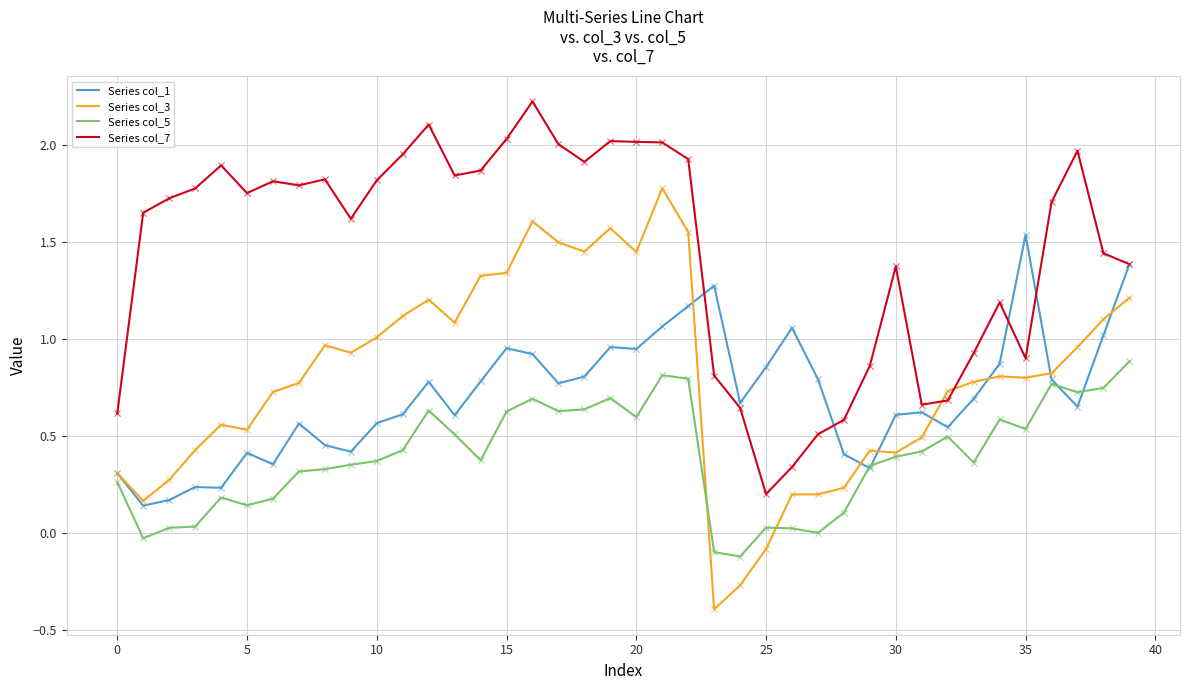

Which series has the largest total across all categories?

Series col_7